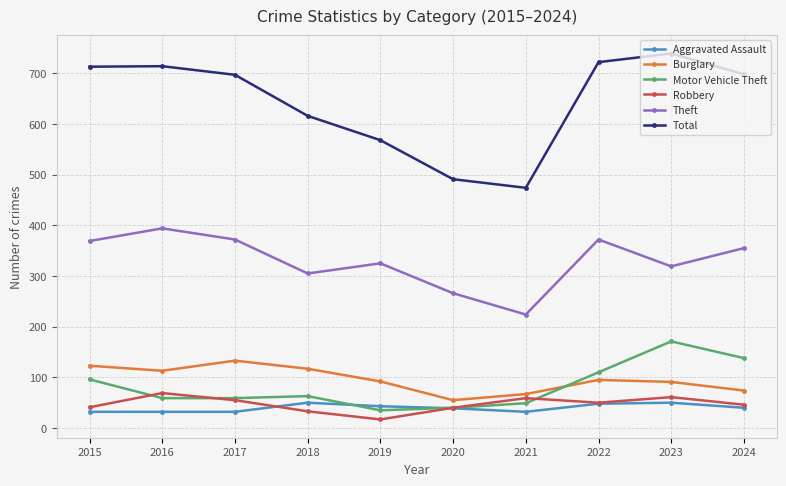

What is the difference between the highest and lowest values at 2024?

658